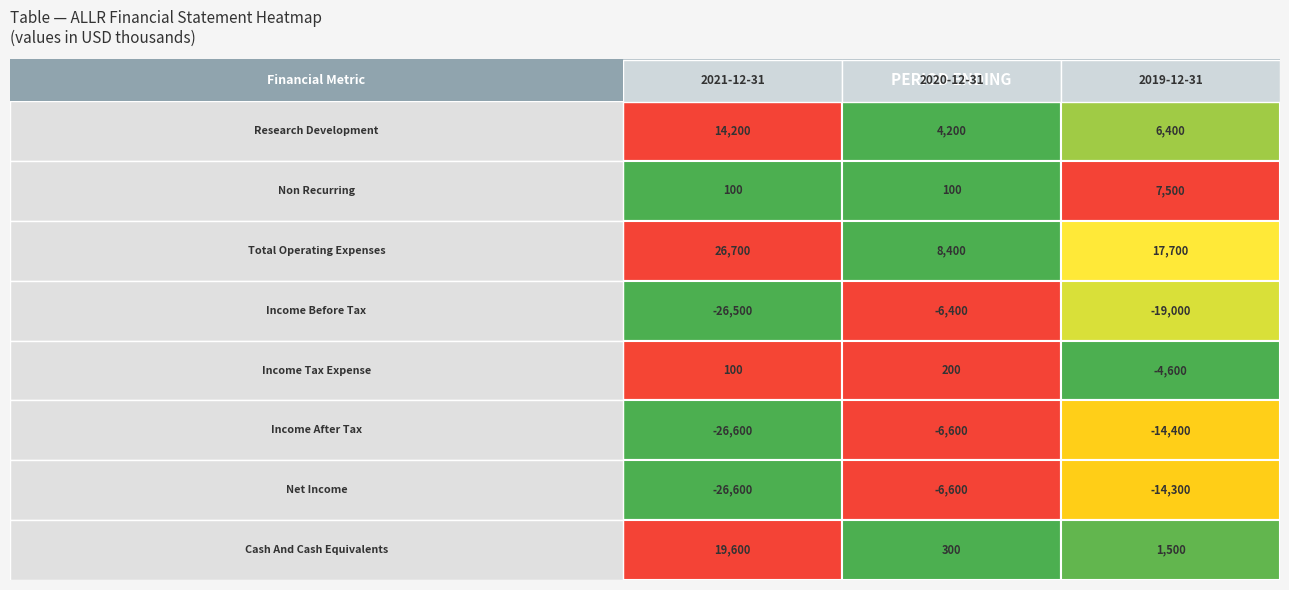

What is the difference between the maximum and minimum values in the Non Recurring series?

7400